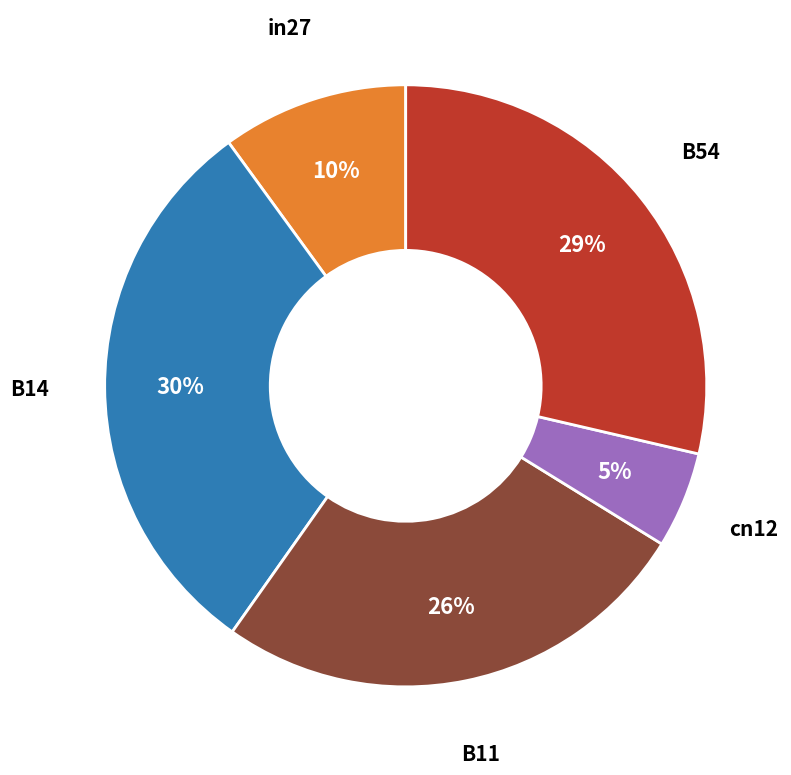

Count the number of slices in the pie.

5